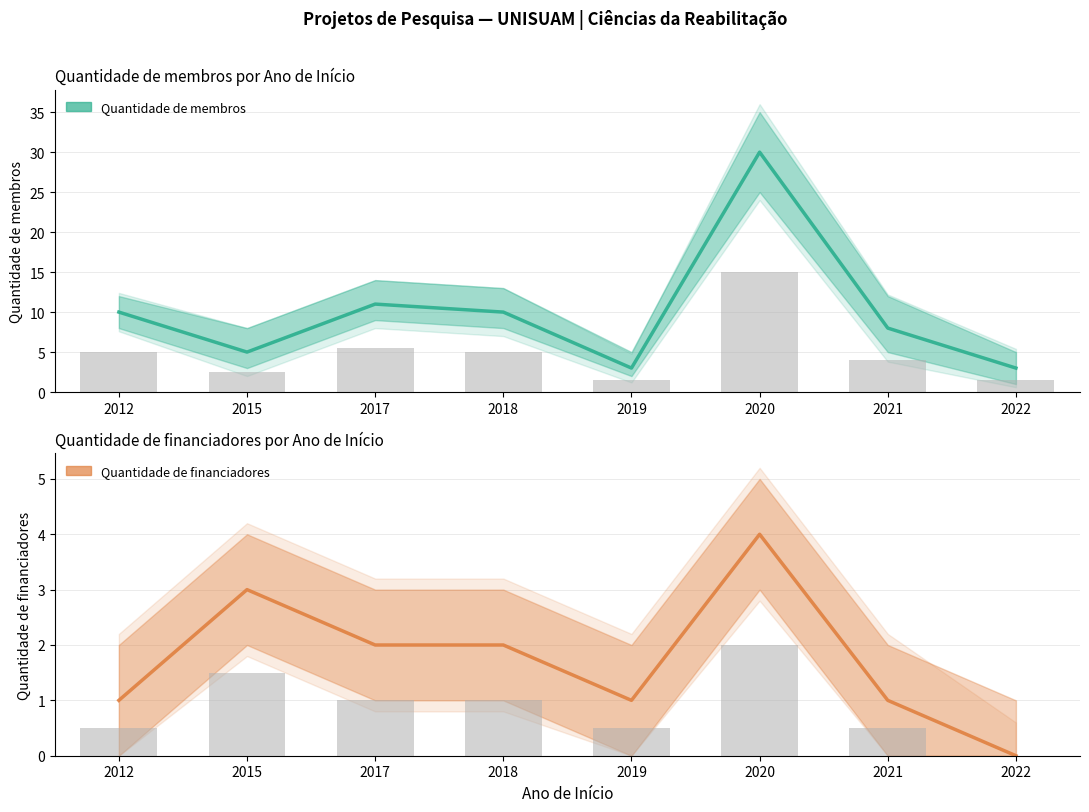

What is the difference between the highest and lowest values at 2012?

9